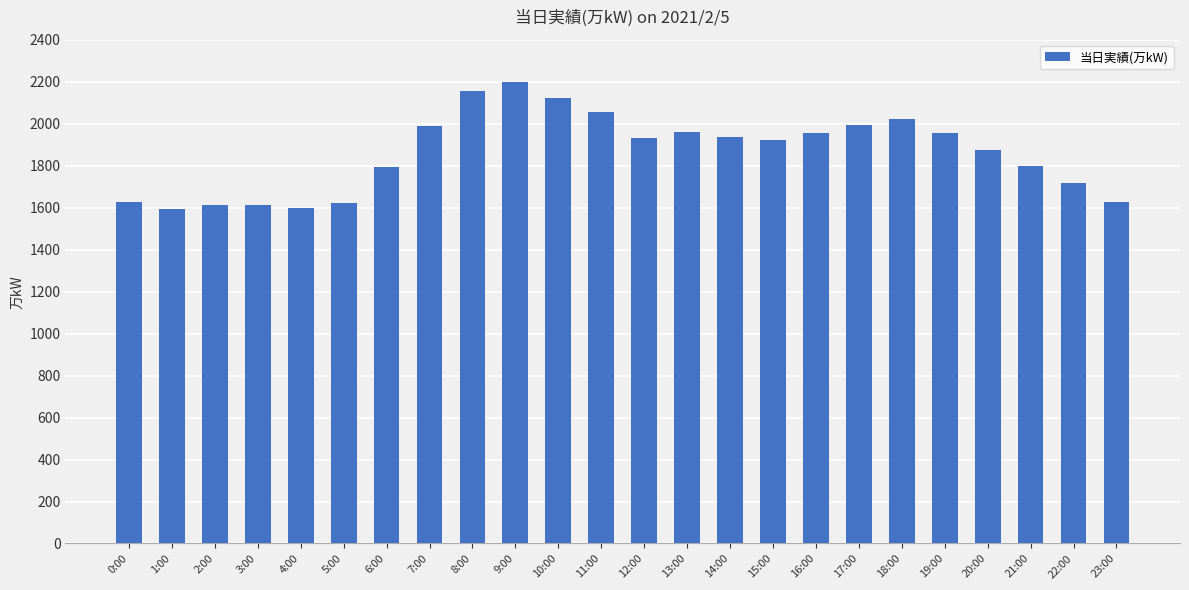

What is the ratio of the value at 2:00 to the value at 4:00?

1.0